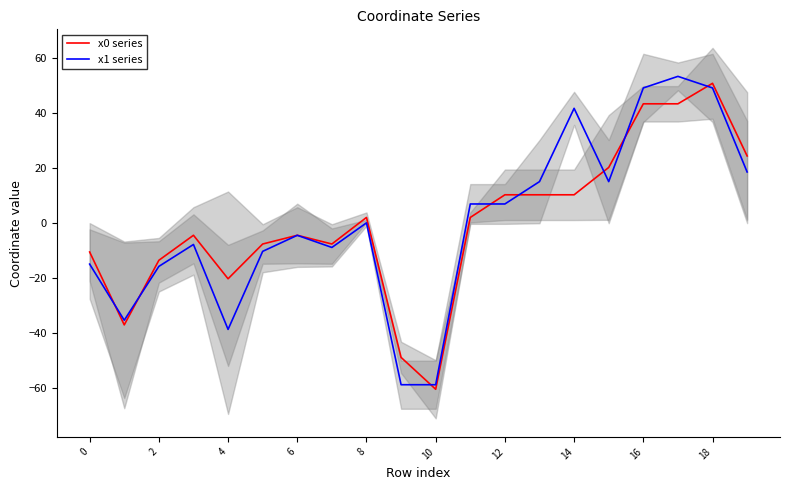

What is the lowest value of the x0 series series?

-60.6